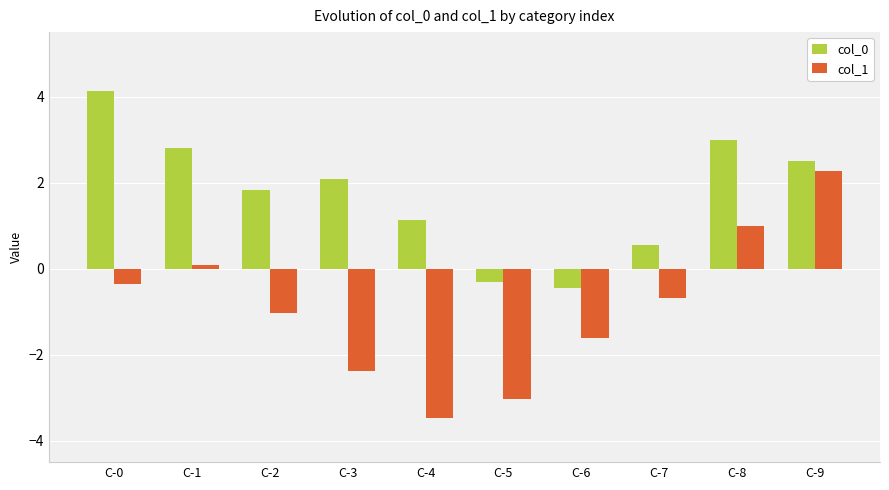

What are all the series names shown in the legend?

col_0, col_1